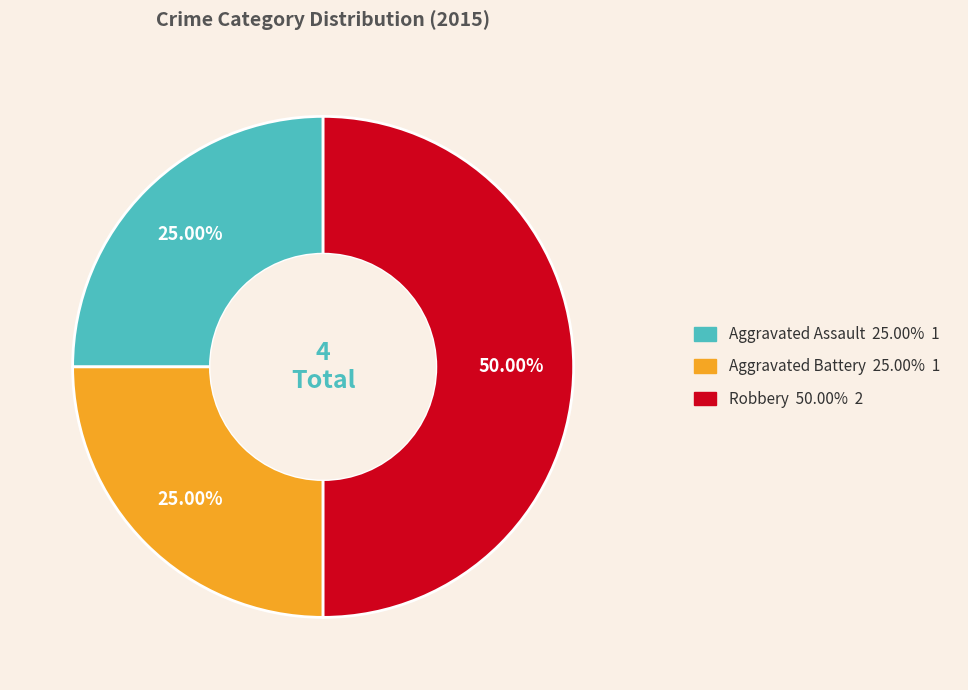

Does Aggravated Assault account for over 50% of the chart?

No